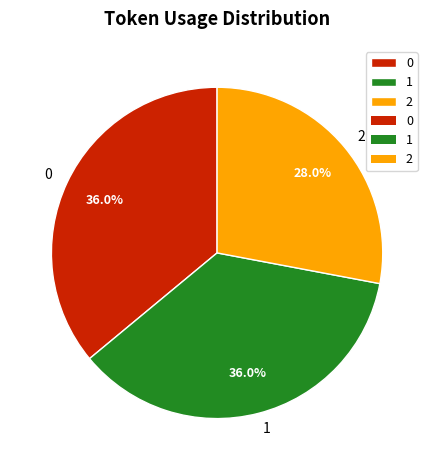

True or false: 2 accounts for 15% of the total.

False